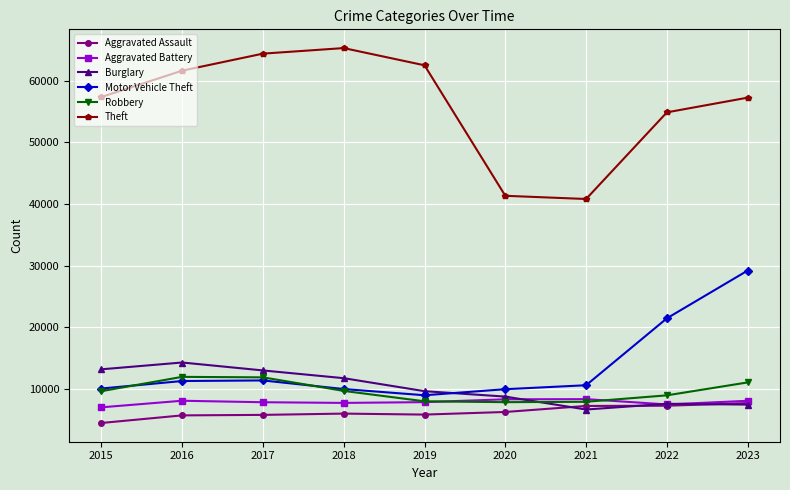

Which series has the largest total across all categories?

Theft